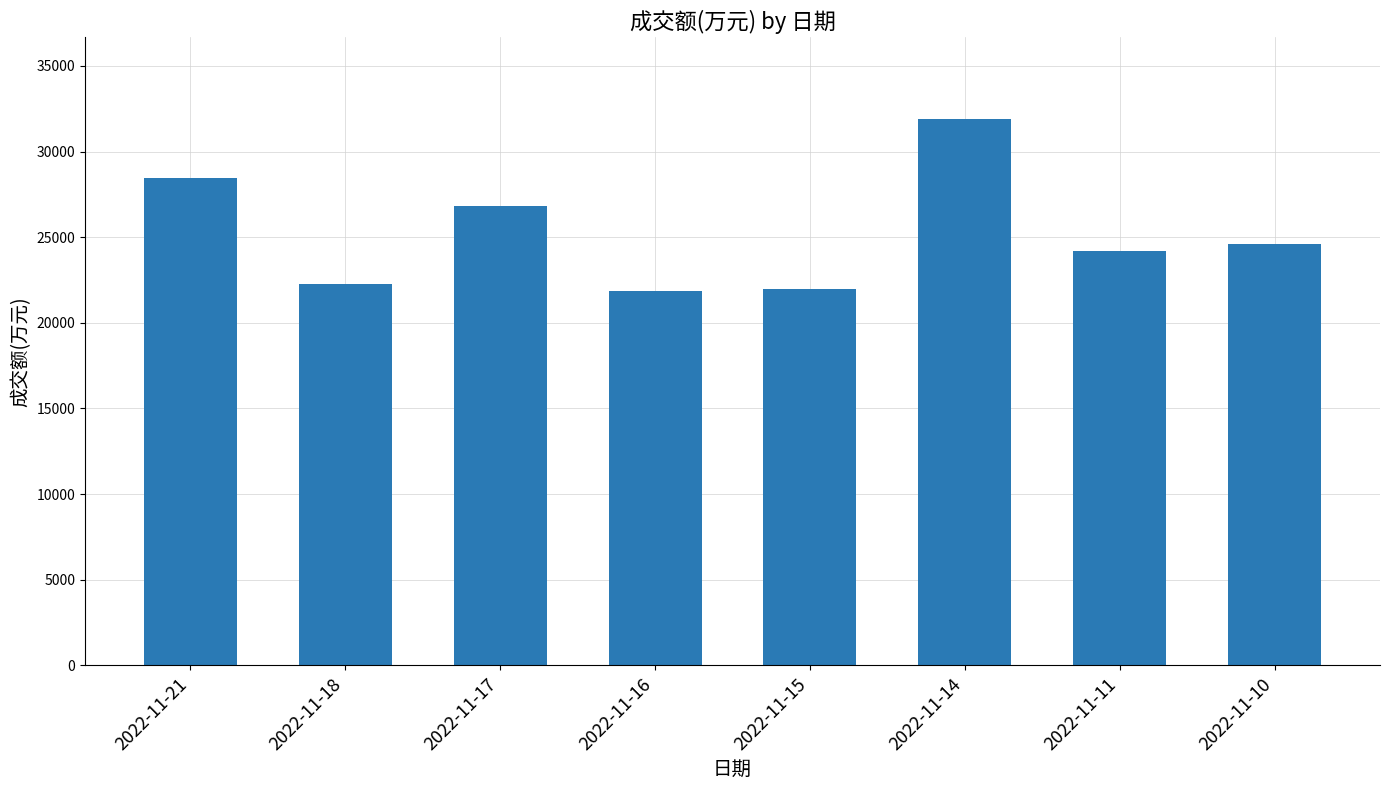

The value at 2022-11-16 is 21887. True or false?

True